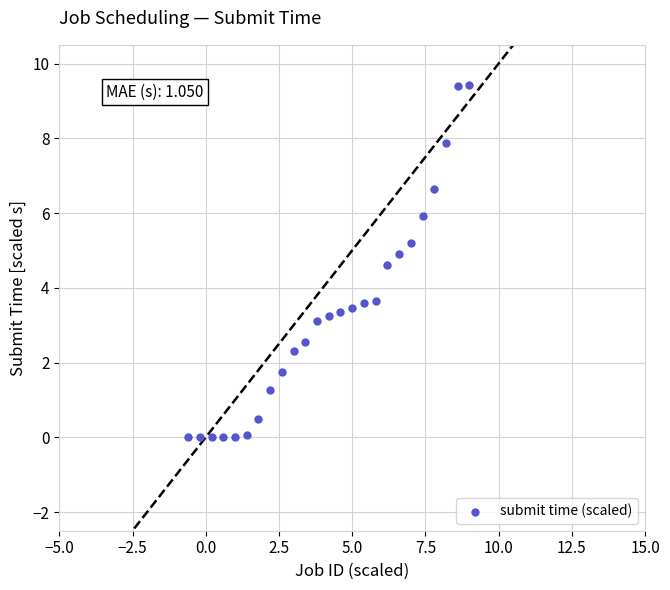

What is the range of Y values (max minus min)?

9.4